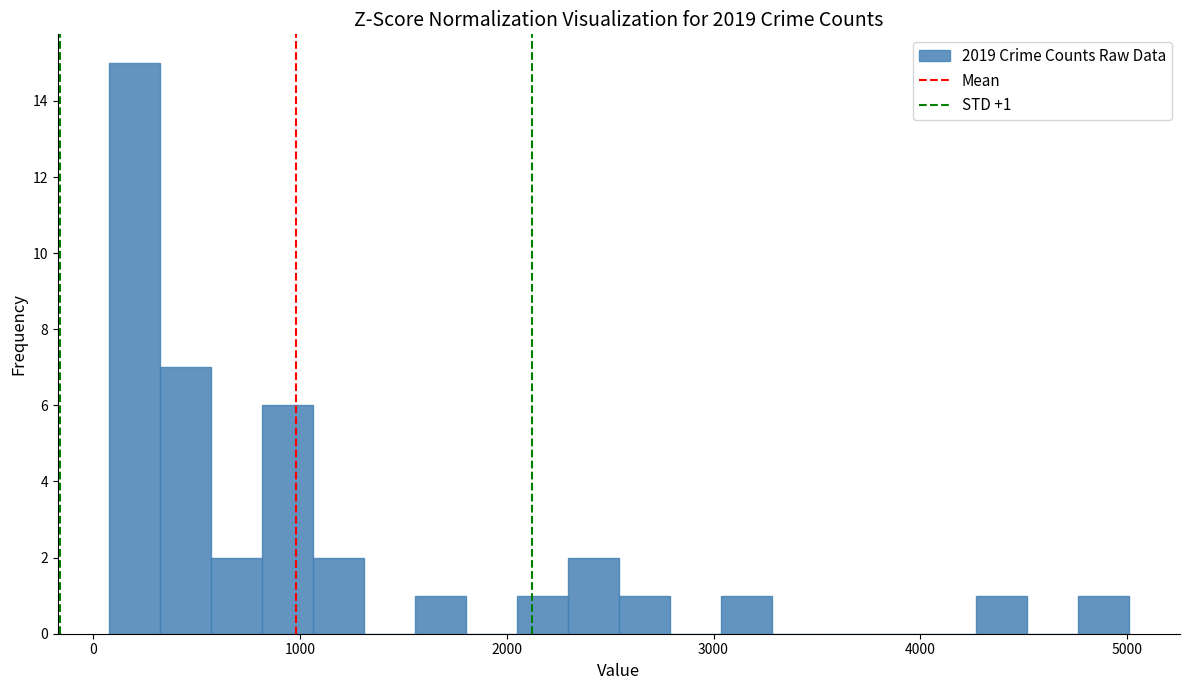

Read against the x-axis, roughly where is the centre of the tallest bar?

200